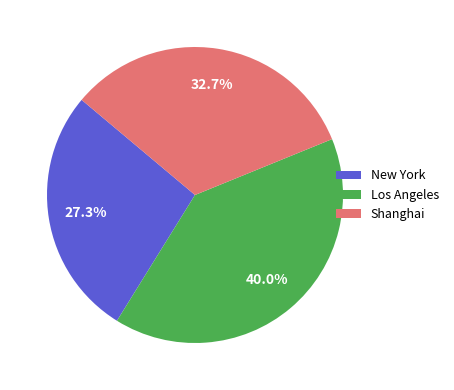

Rank the categories by value from lowest to highest.

New York, Shanghai, Los Angeles